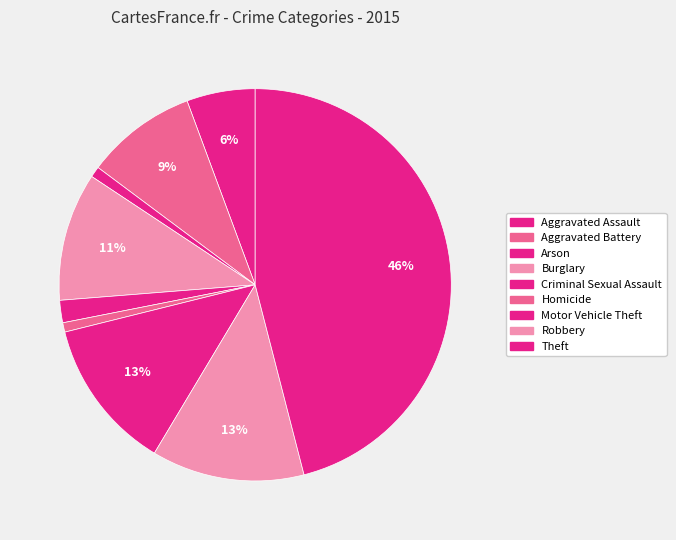

Does Motor Vehicle Theft account for over 50% of the chart?

No